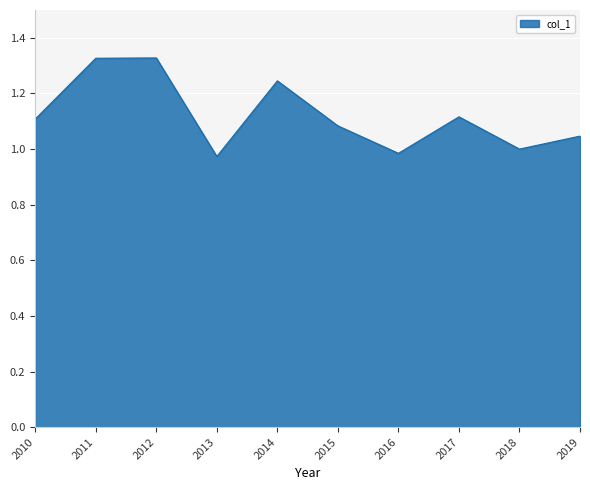

The value at 2017 is 0.3. True or false?

False